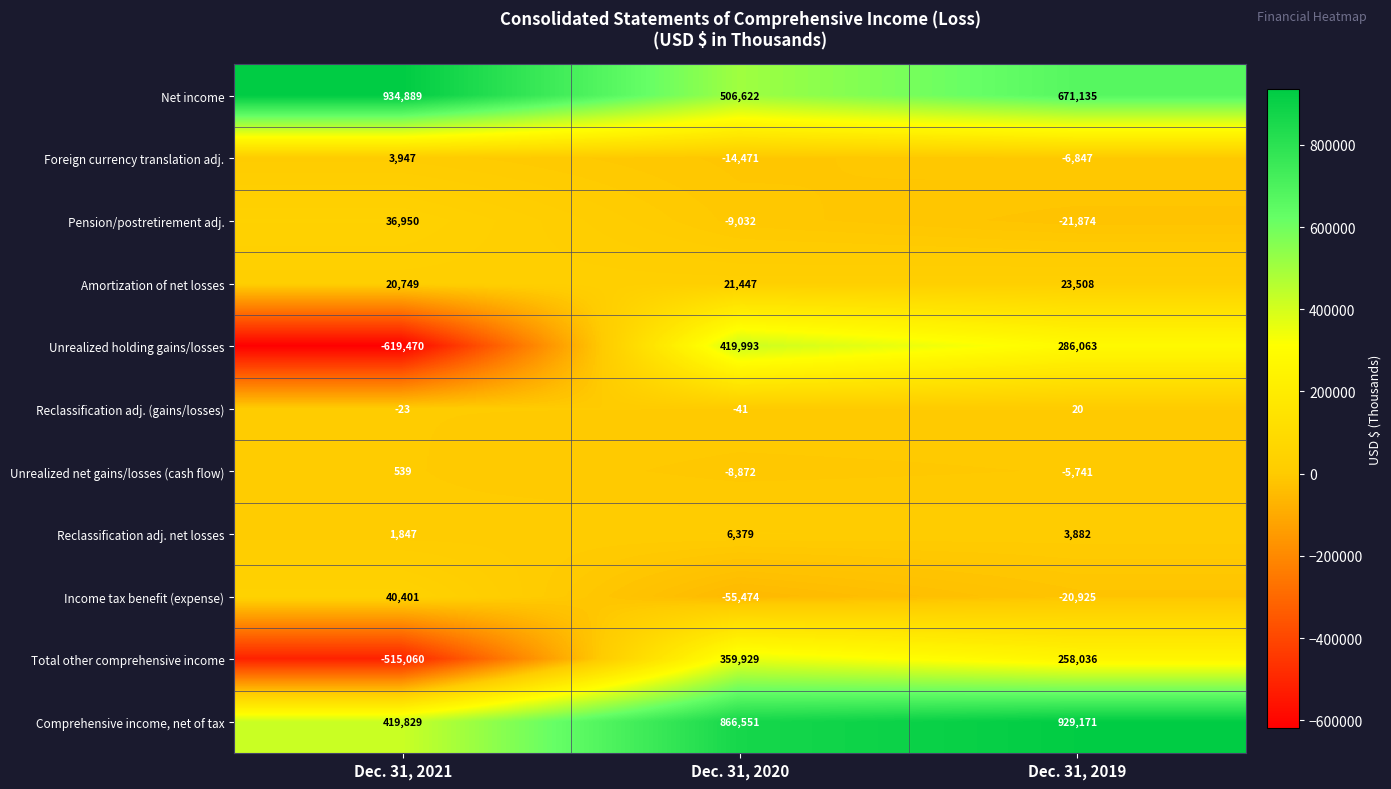

At how many categories does at least one series exceed 857322?

3